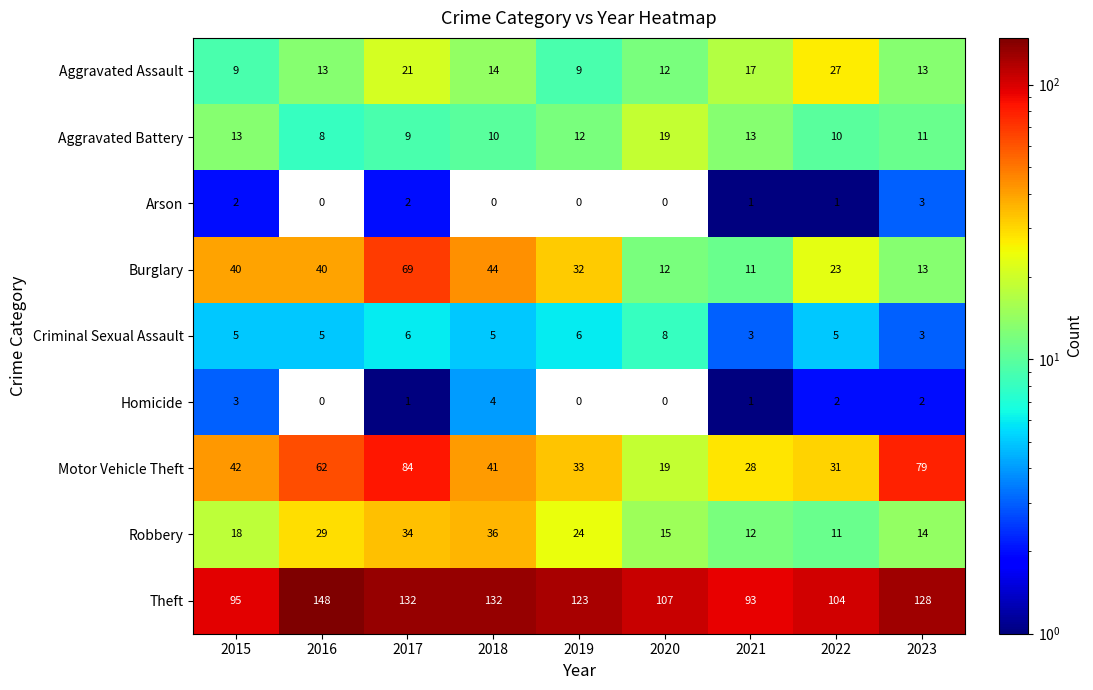

What is the maximum value shown in the chart?

148